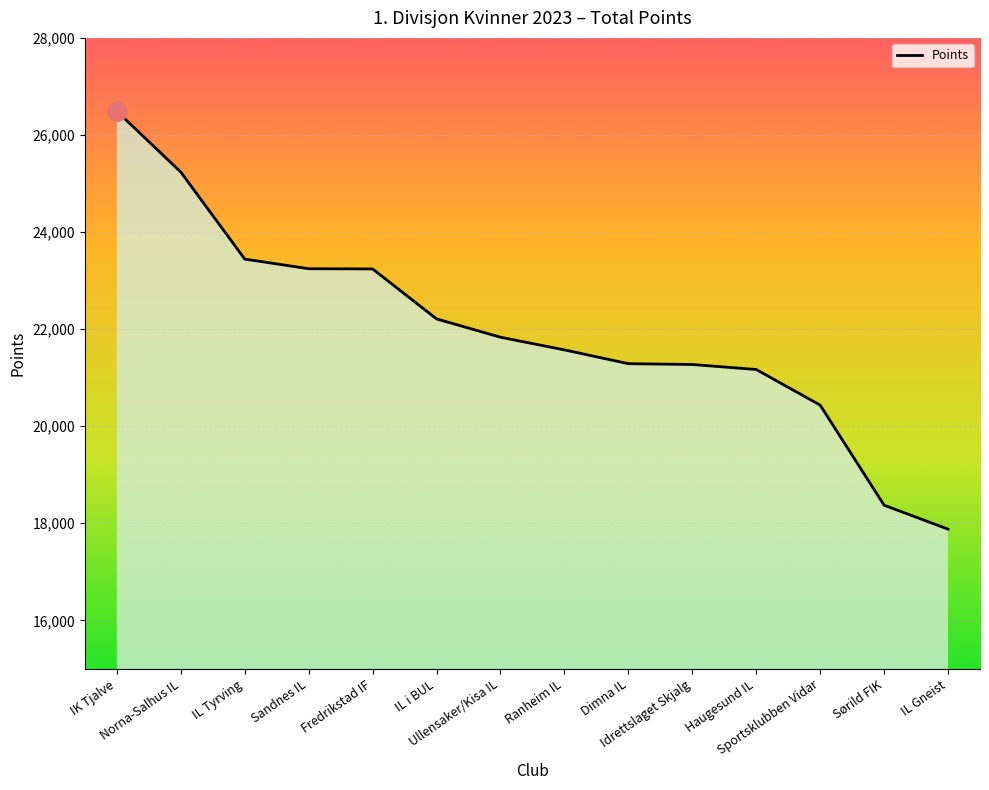

The chart shows a value of 32940 at Haugesund IL. True or false?

False